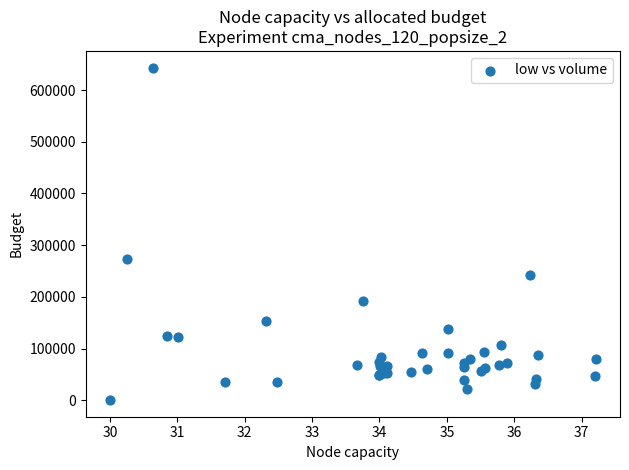

What Y value in the scatter plot is closest to 321950?

273200